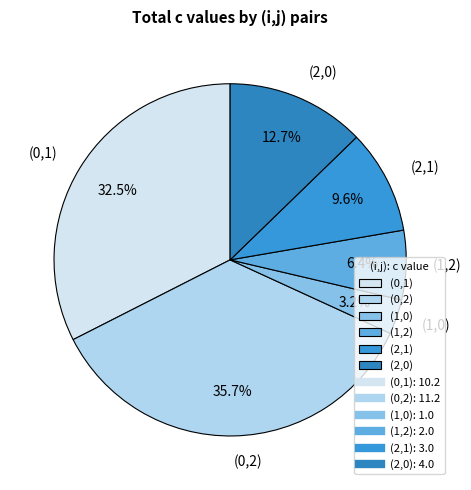

To the nearest percent, what is the combined percentage of (0,2) and (2,0)?

48%